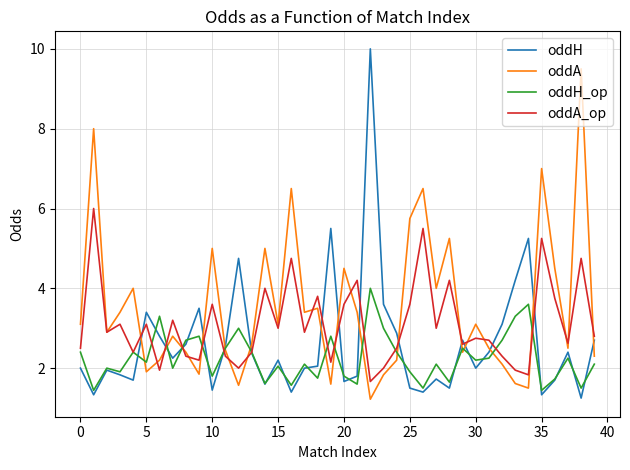

Rank the series by their average value, from highest to lowest.

oddA, oddA_op, oddH, oddH_op